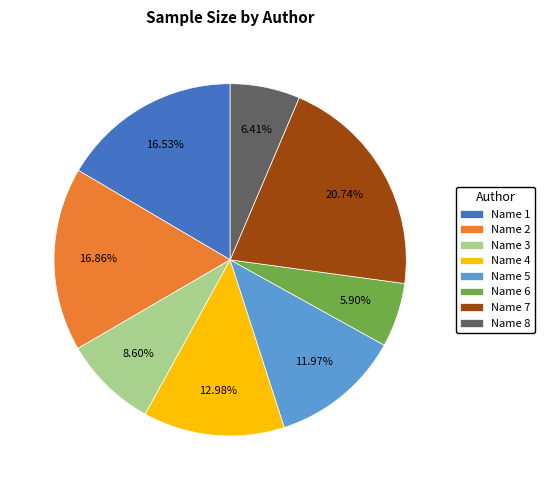

Combined, what portion of the pie is Name 5 and Name 6?

17.9%